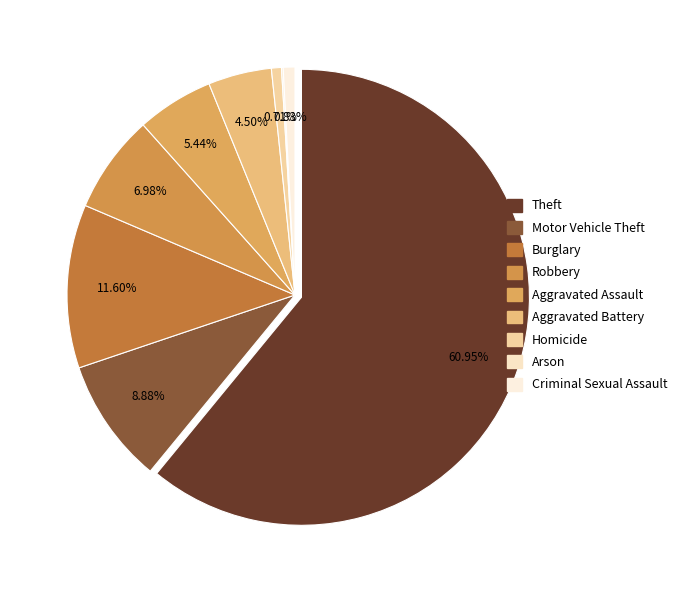

Rank the categories by value from lowest to highest.

Arson, Homicide, Criminal Sexual Assault, Aggravated Battery, Aggravated Assault, Robbery, Motor Vehicle Theft, Burglary, Theft